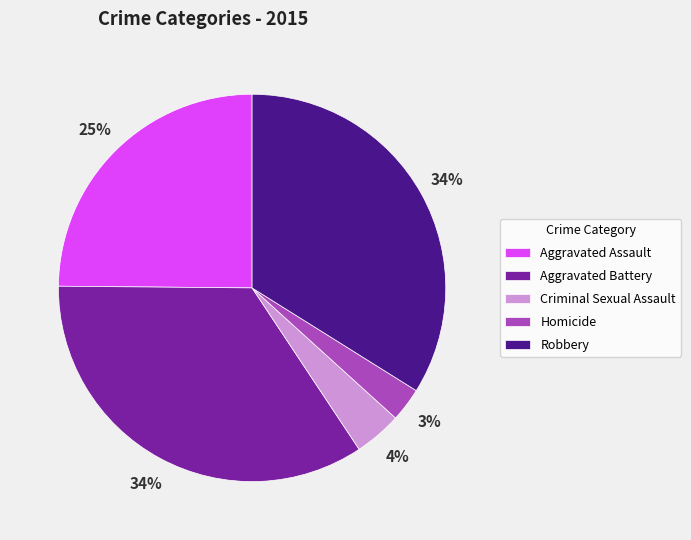

Count the number of slices in the pie.

5